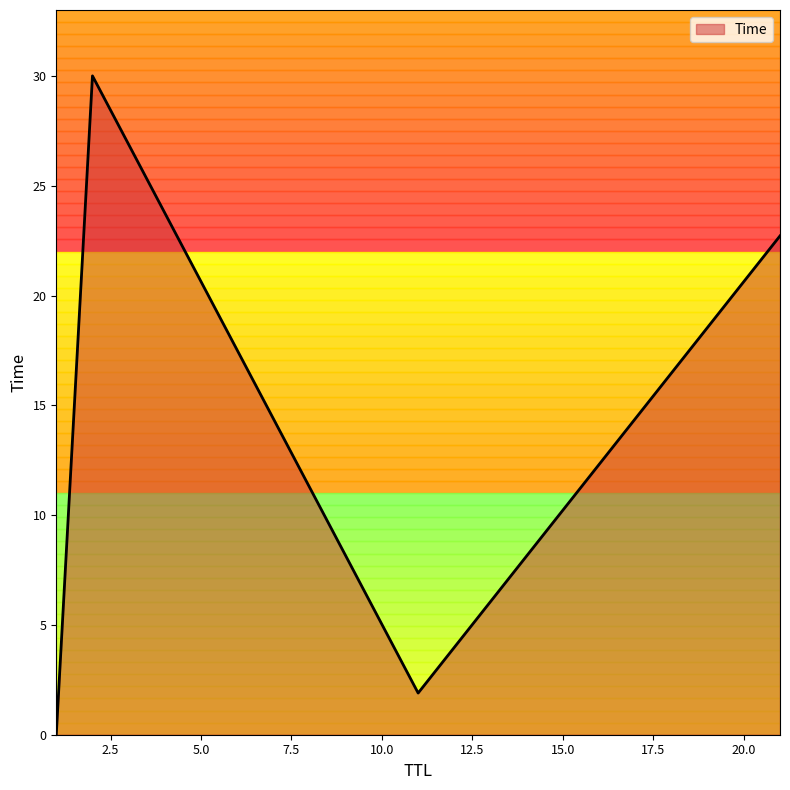

What is the difference between the second highest and second lowest values?

20.8